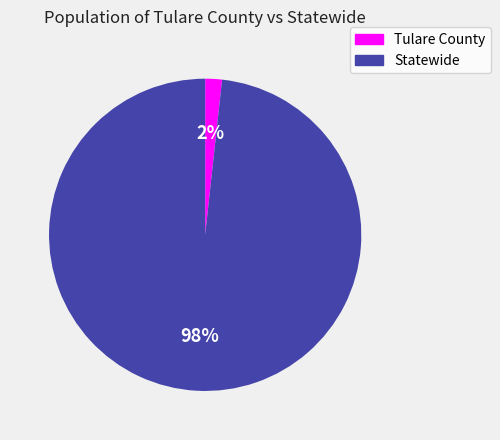

Is the sum of Tulare County and Statewide greater than half?

Yes